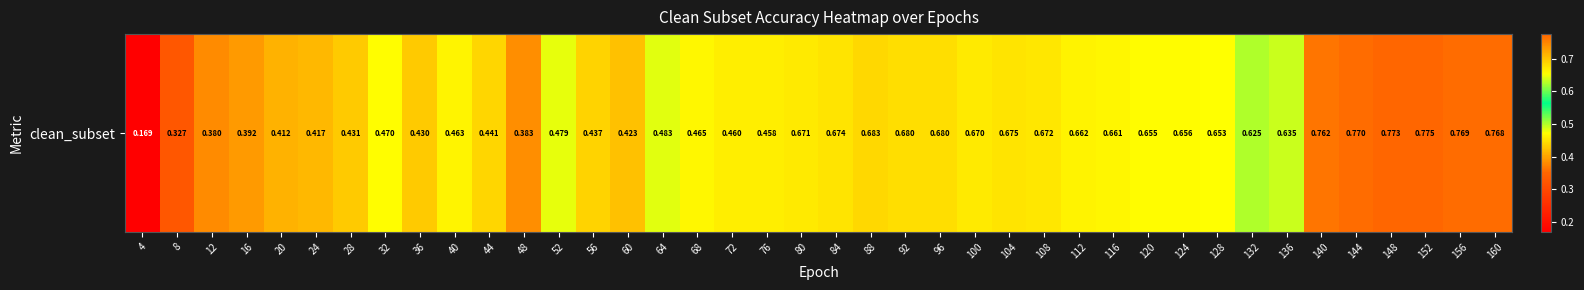

What is the greatest value displayed?

0.8